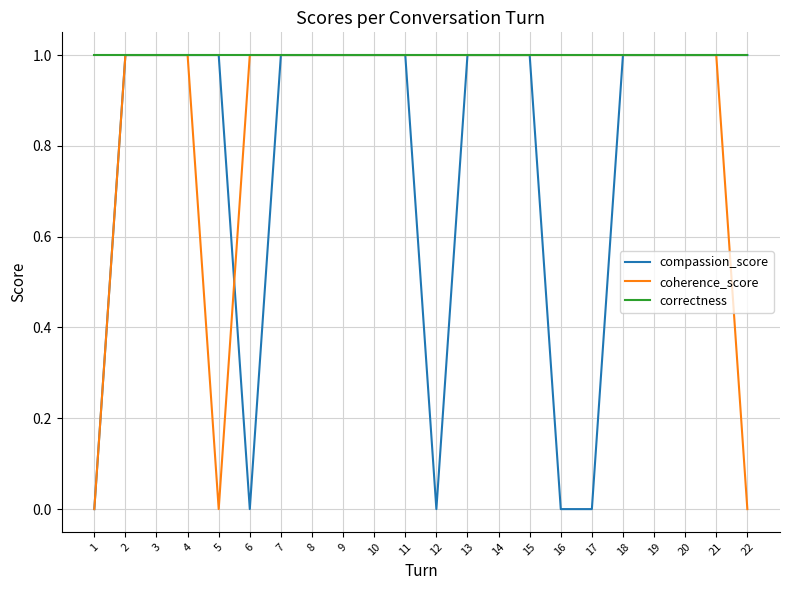

Count the compassion_score values in the range 1 to 2.

17